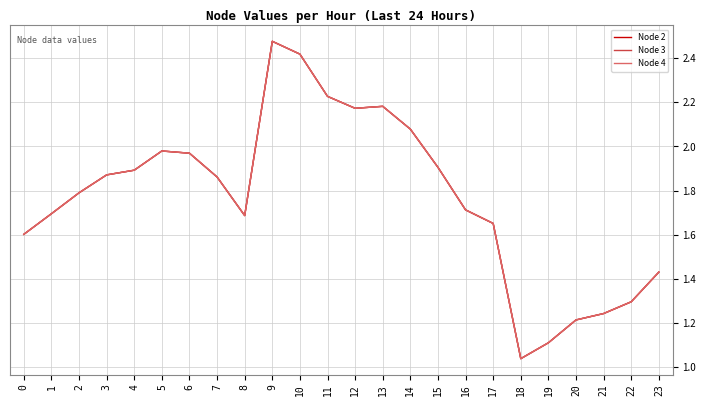

Is it true that Node 3 equals 0.3 at 19?

False